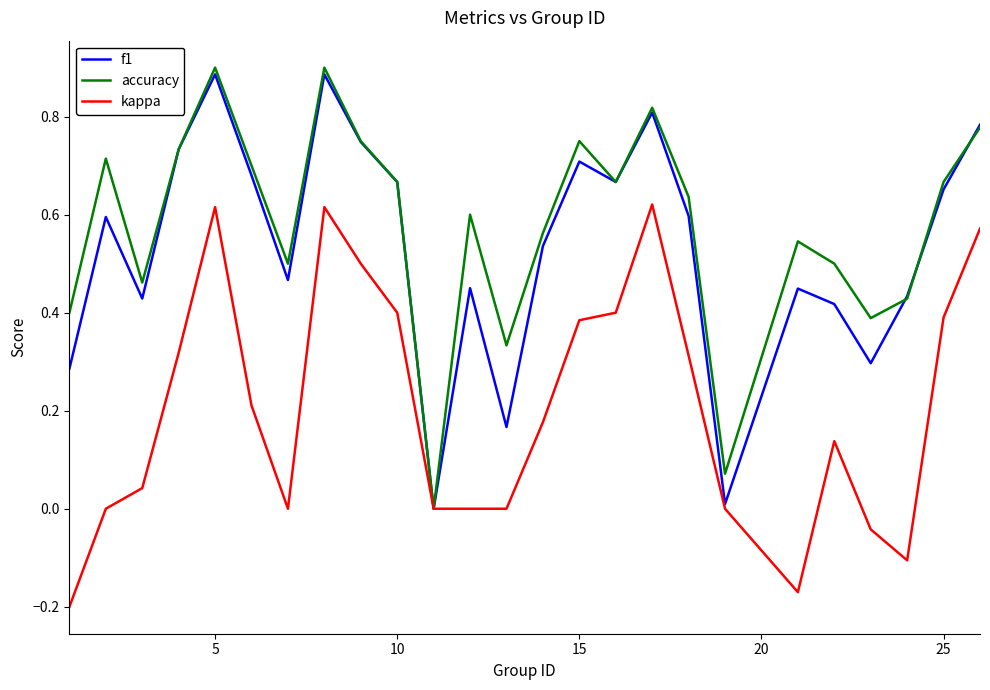

How many lines are shown in the chart?

3